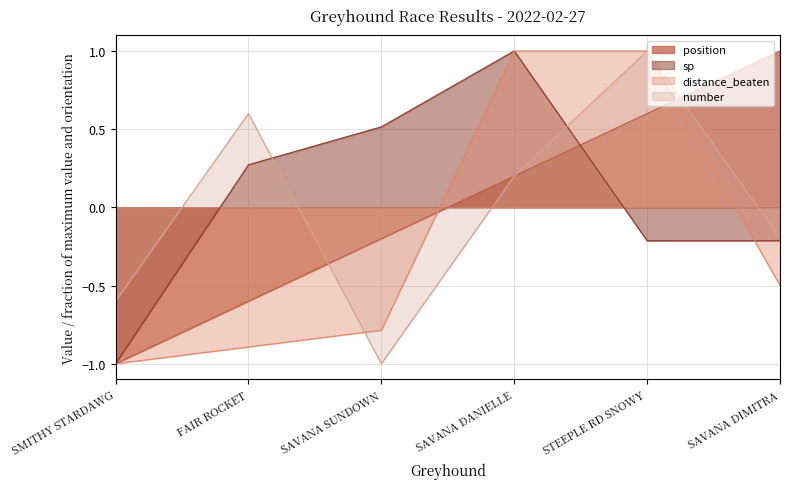

What position from the left is SAVANA SUNDOWN?

3